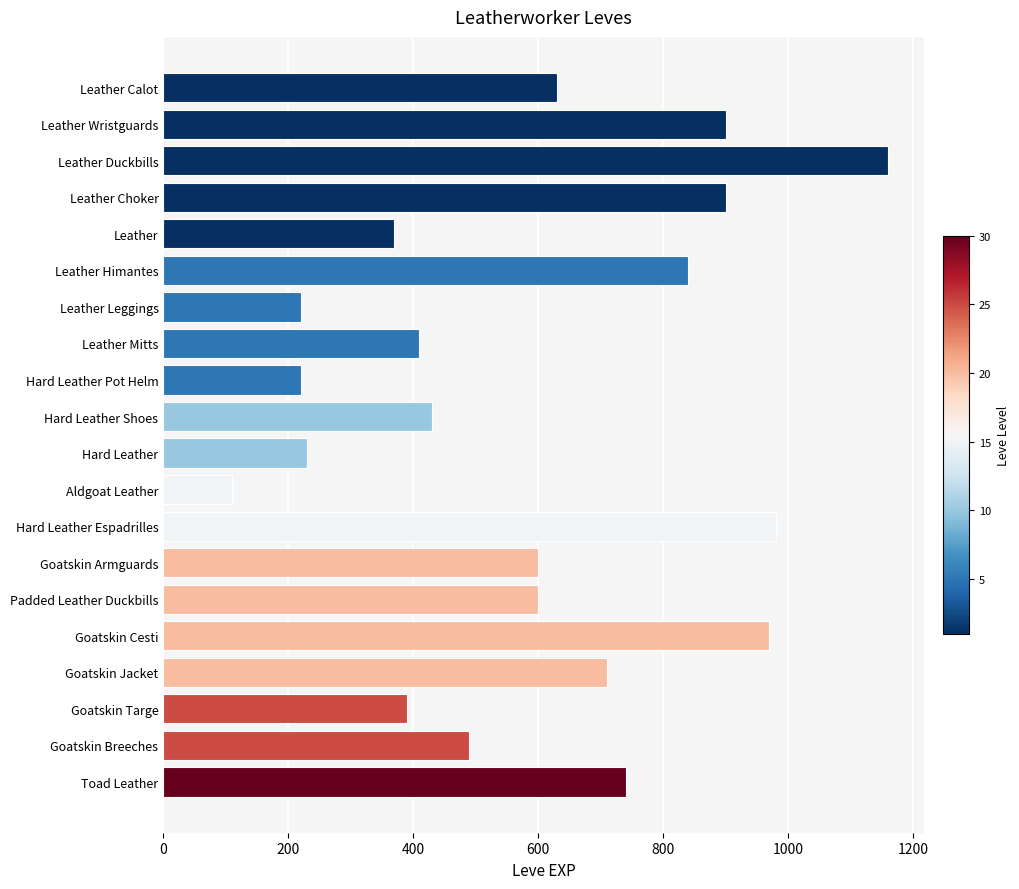

Reading bottom to top, extract all data points from this chart.

740	490	390	710	970	600	600	980	110	230	430	220	410	220	840	370	900	1160	900	630